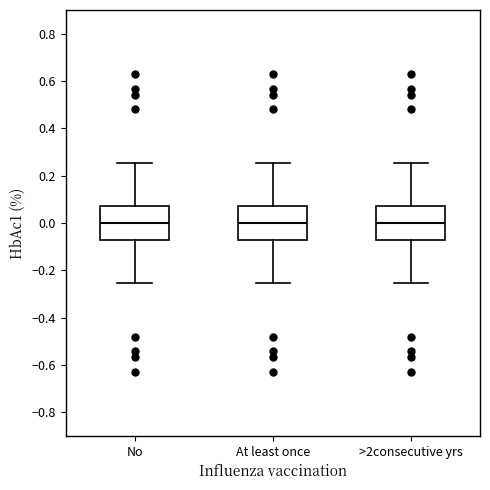

Reading left to right, read every box against the y-axis: the position of its median line, the range the box covers, and the ends of its whiskers. The values are not printed on the chart, so give them approximately, as read against the axis.

No: median 0.00, box -0.08 to 0.08, whiskers -0.26 to 0.26
At least once: median 0.00, box -0.08 to 0.08, whiskers -0.26 to 0.26
>2consecutive yrs: median 0.00, box -0.08 to 0.08, whiskers -0.26 to 0.26